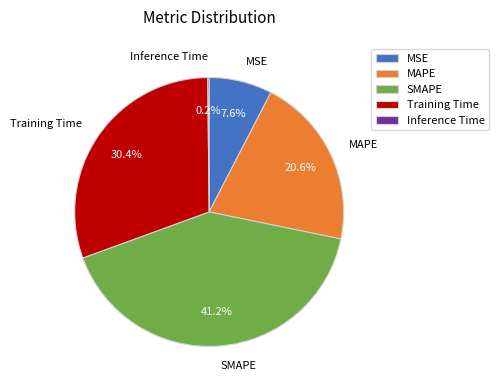

Is SMAPE the majority of the pie?

No